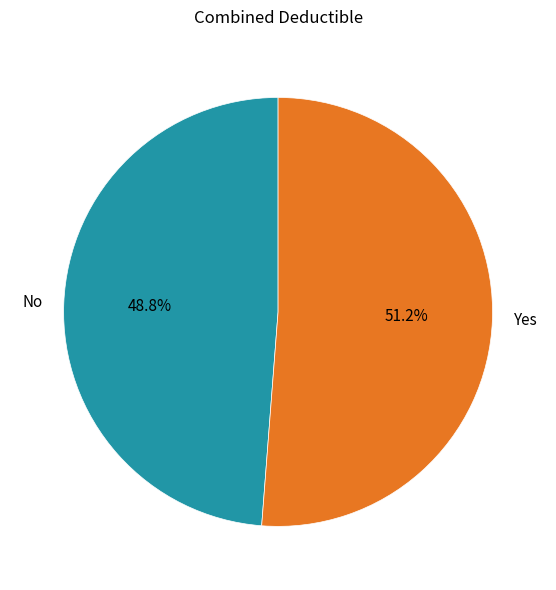

Which slice is the largest?

Yes